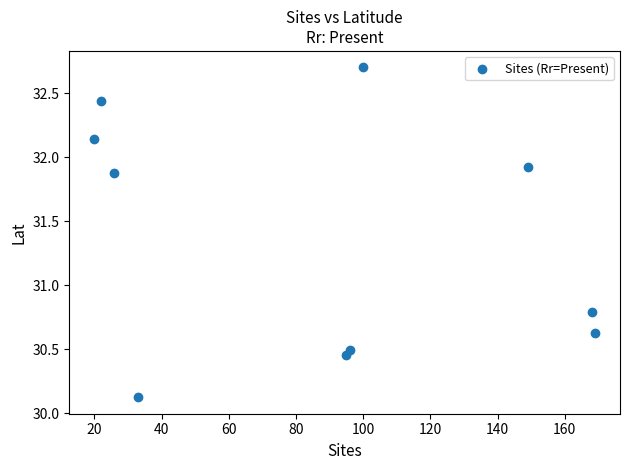

What Y value in the scatter plot is closest to 31?

30.8